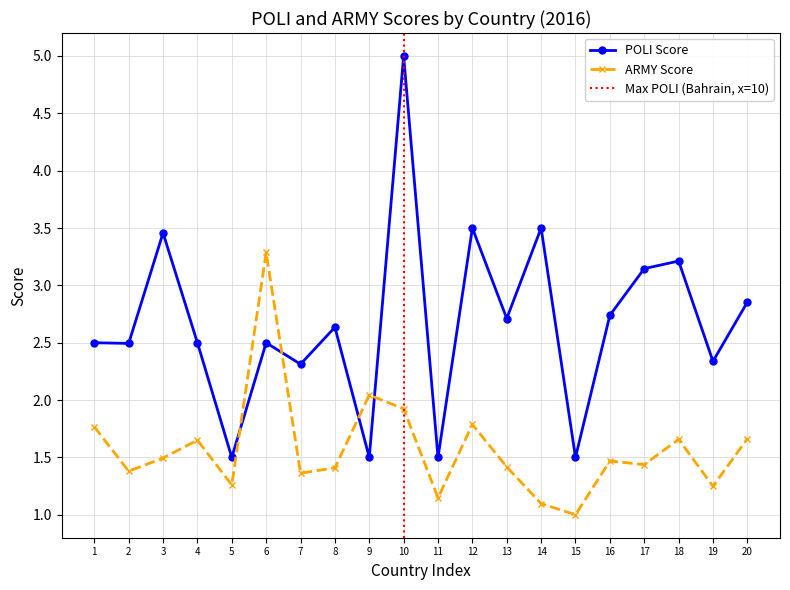

Which series has the largest range (max minus min)?

POLI